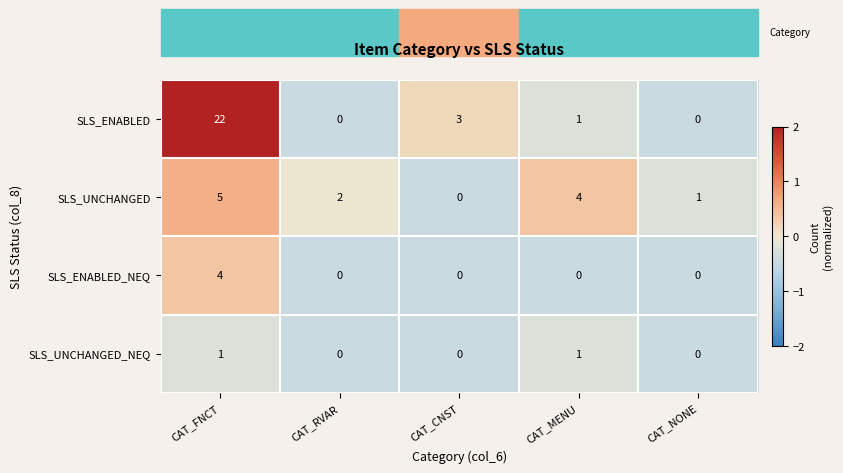

Which series has the largest range (max minus min)?

SLS_ENABLED